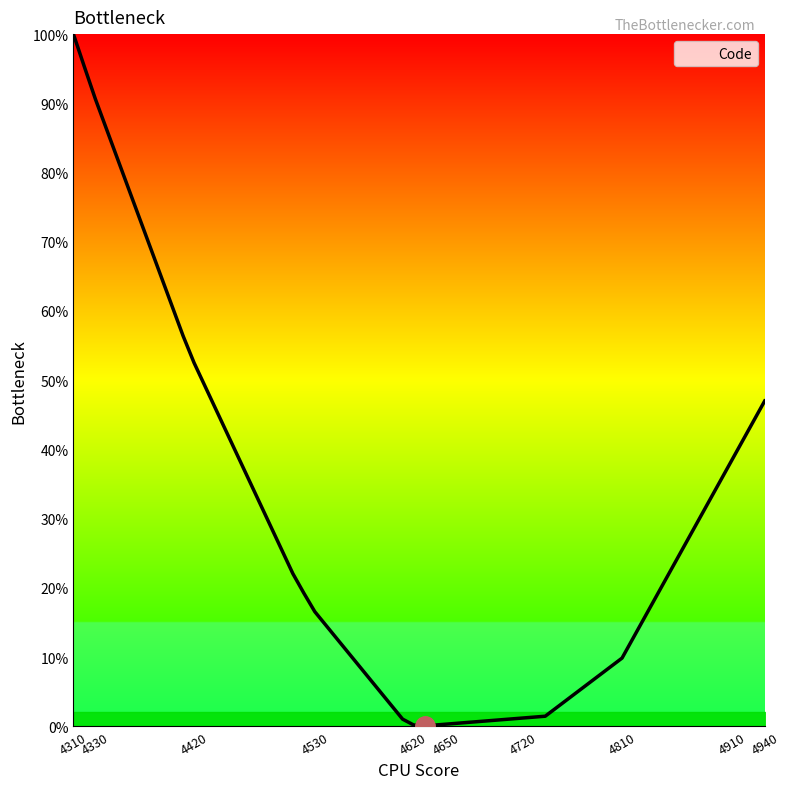

What is the maximum value shown in the chart?

100.0